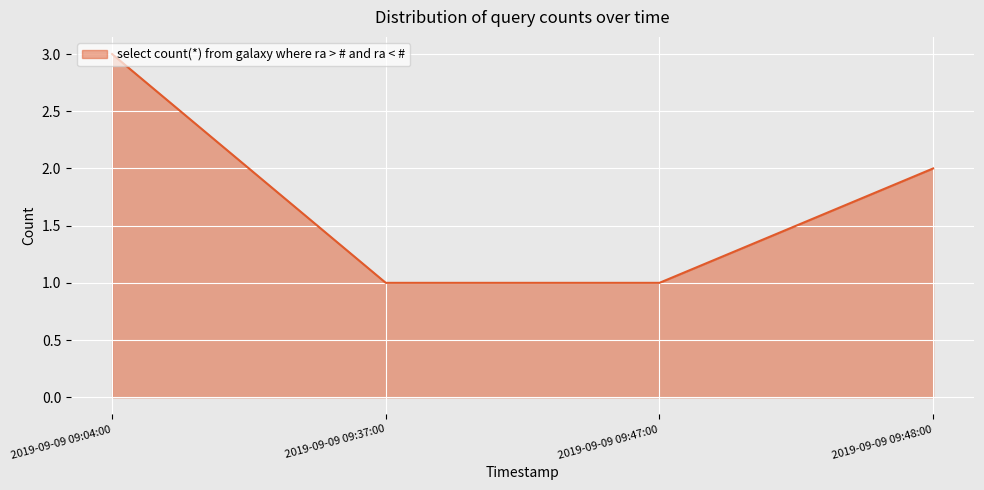

What is the difference between the maximum and minimum values?

2